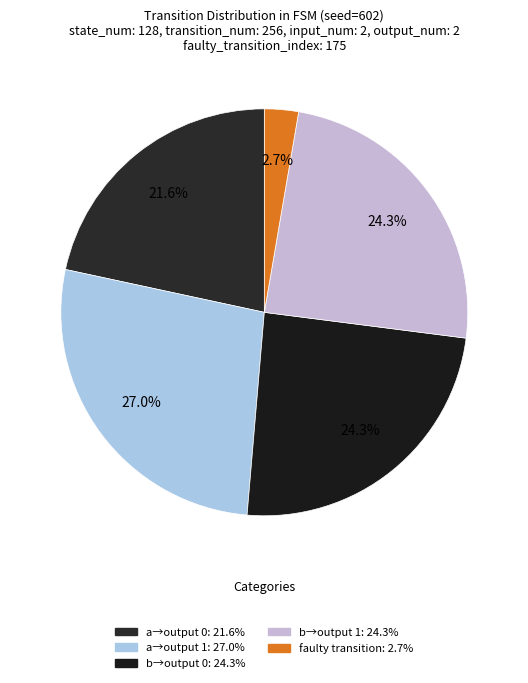

To the nearest percent, what is the difference between the largest and smallest slice percentages?

24%